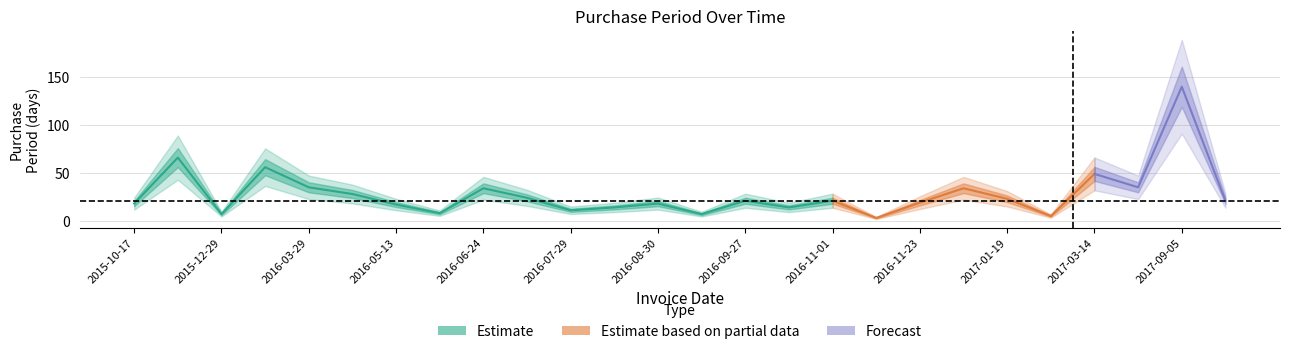

Reading left to right, transcribe all the data shown in this chart.

2015-10-17=18	2015-12-22=66	2015-12-29=7	2016-02-23=56	2016-03-29=35	2016-04-26=28	2016-05-13=17	2016-05-21=8	2016-06-24=34	2016-07-18=24	2016-07-29=11	2016-08-12=14	2016-08-30=18	2016-09-06=7	2016-09-27=21	2016-10-11=14	2016-11-01=21	2016-11-04=3	2016-11-23=19	2016-12-27=34	2017-01-19=23	2017-01-24=5	2017-03-14=49	2017-04-18=35	2017-09-05=140	2017-09-26=21